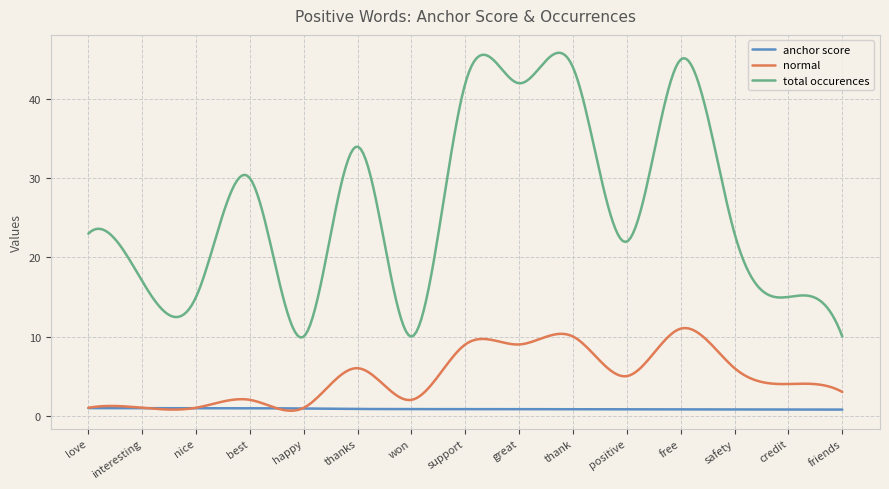

Which series has the largest range (max minus min)?

total occurences